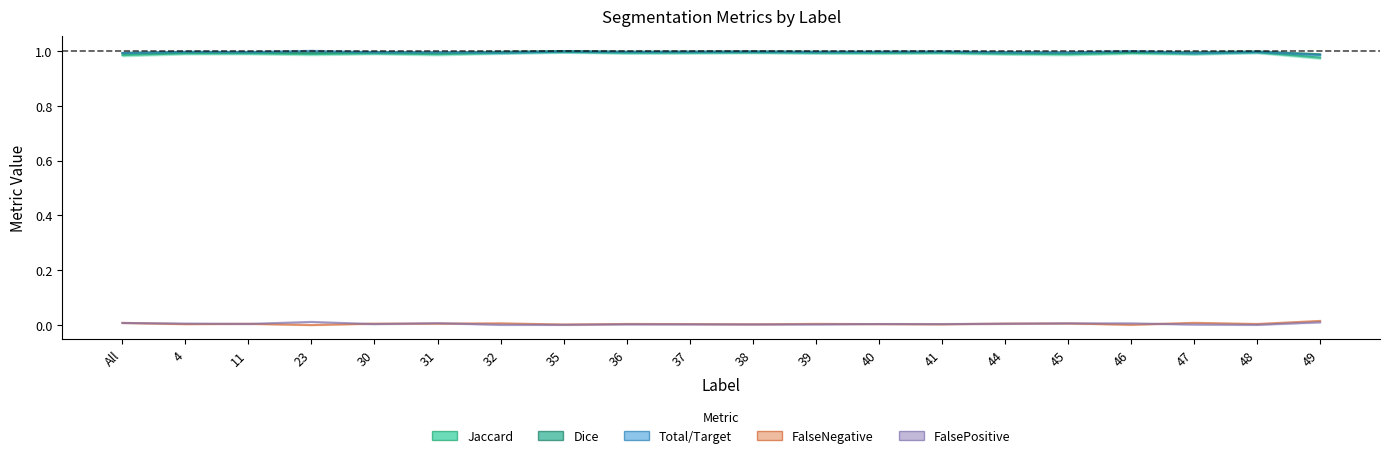

Is this an area chart (filled region under the line)?

No